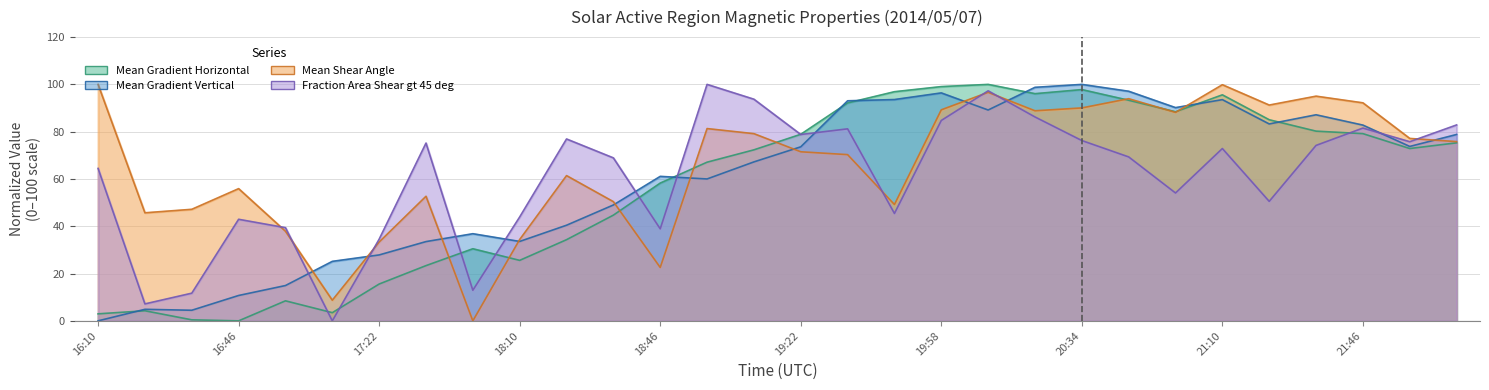

List the labels in order of Mean Shear Angle value, largest first.

16:10, 21:10, 20:10, 21:34, 20:46, 21:46, 21:22, 20:34, 19:58, 20:22, 20:58, 18:58, 19:10, 21:58, 22:10, 19:22, 19:34, 18:22, 16:46, 17:46, 18:34, 19:46, 16:34, 16:22, 16:58, 18:10, 17:22, 18:46, 17:10, 17:58